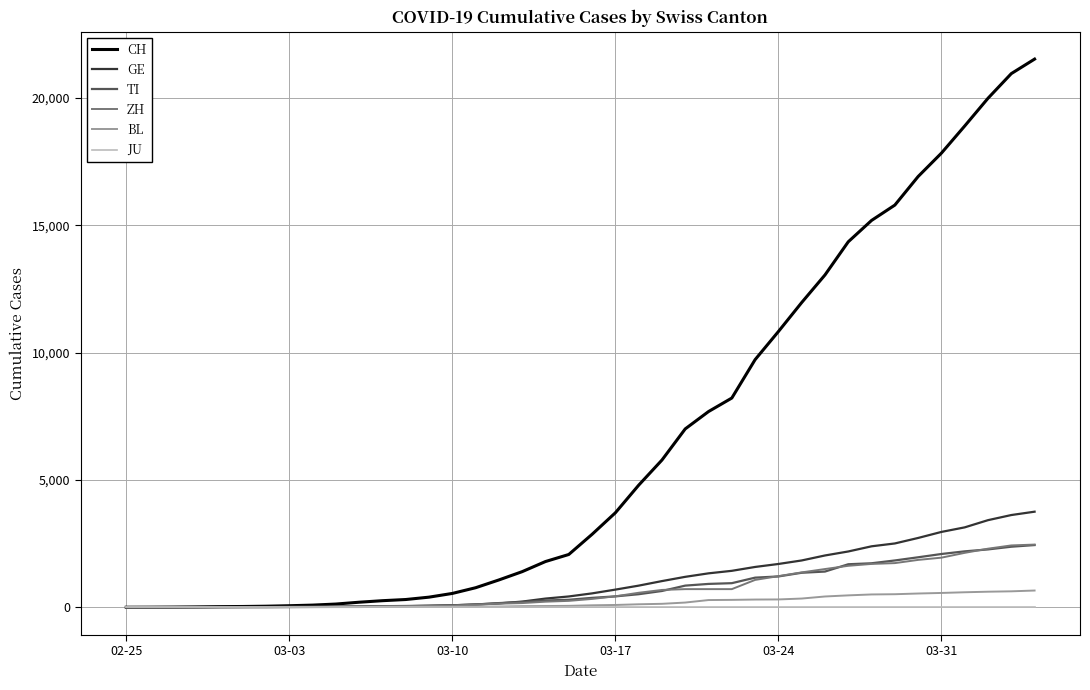

How many lines are shown in the chart?

6